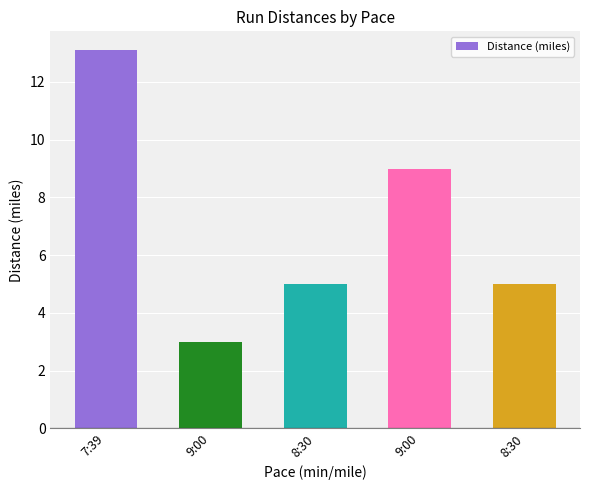

List the labels in order of value, smallest first.

9:00, 8:30, 8:30, 9:00, 7:39